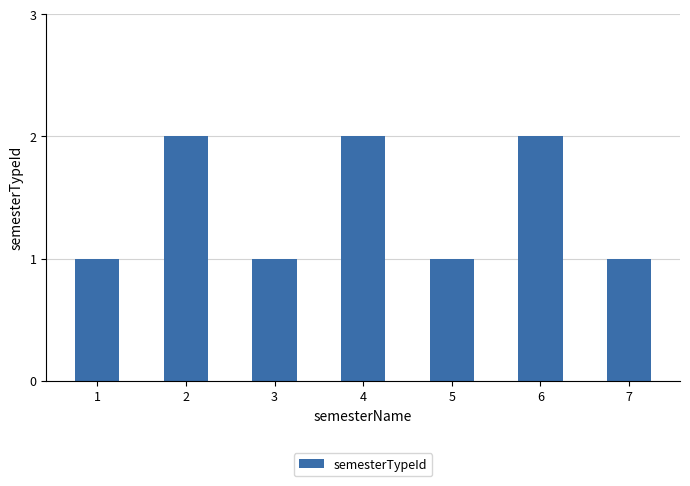

What is the value of the 3rd bar from the left?

1